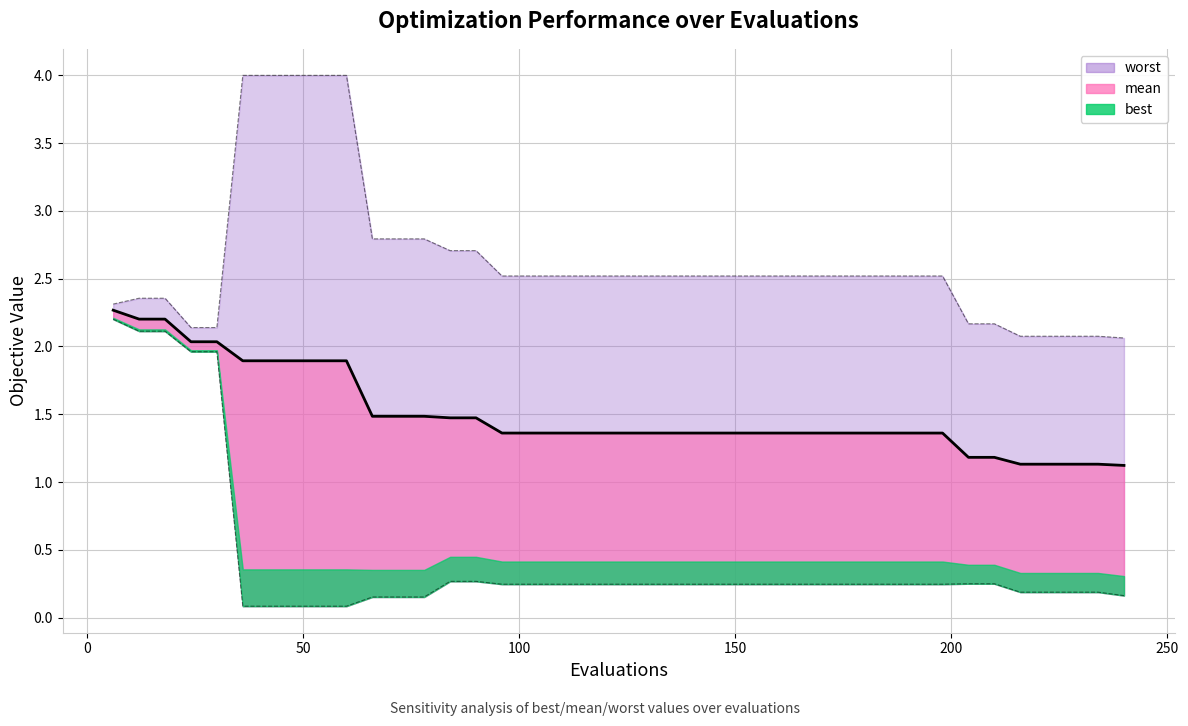

True or false: mean and best cross at least once.

False